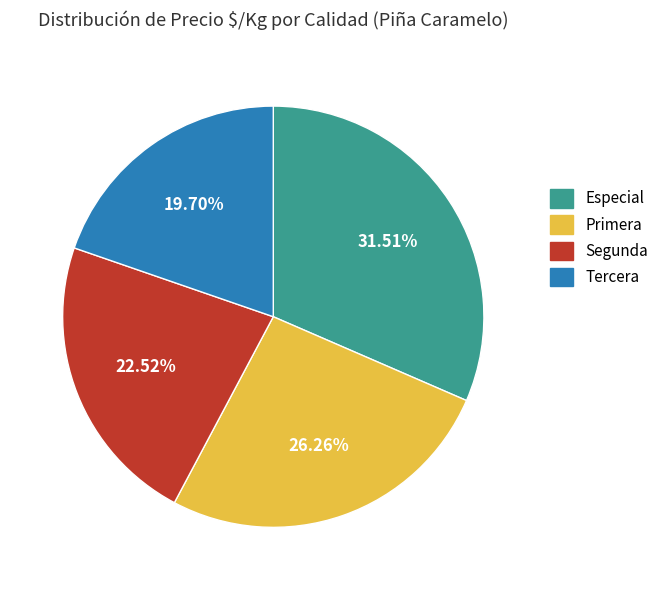

How many slices are in this pie chart?

4